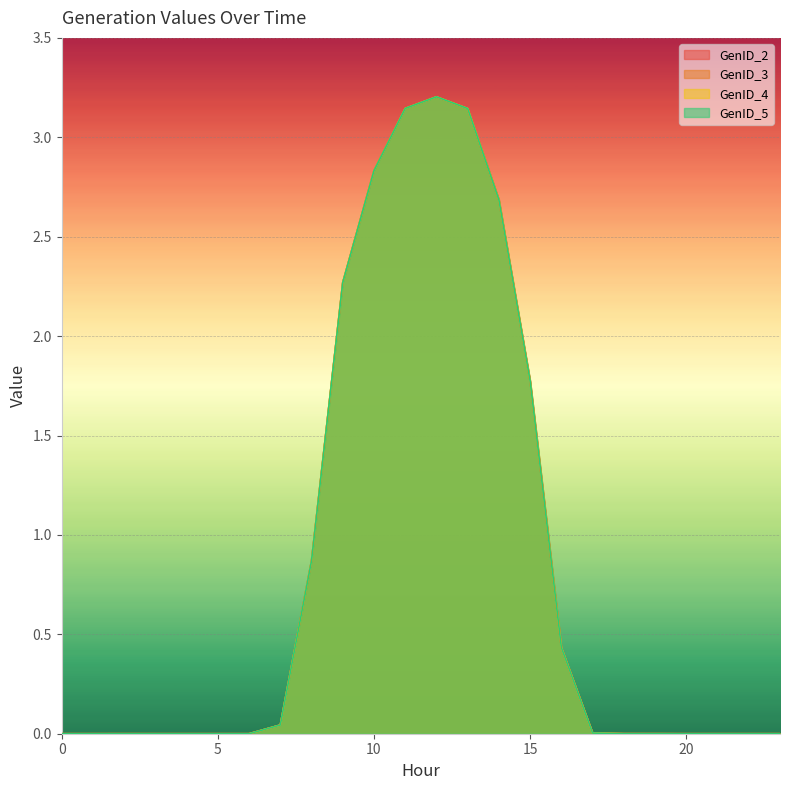

What is the value of the GenID_5 point at the 17th from the left?

0.4